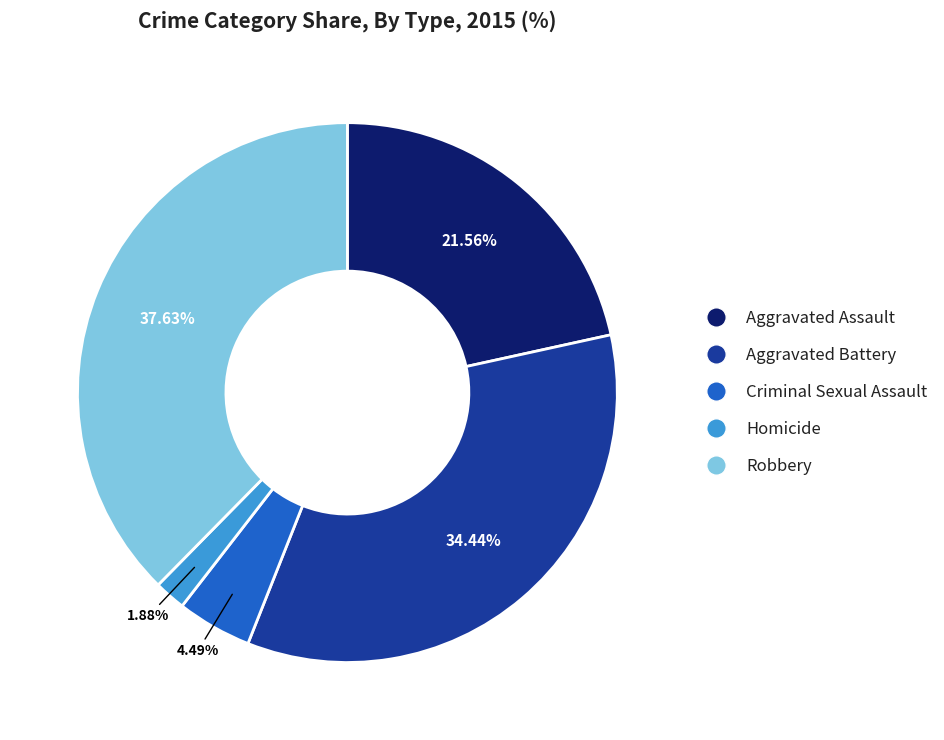

Which has a higher value, Criminal Sexual Assault or Homicide?

Criminal Sexual Assault